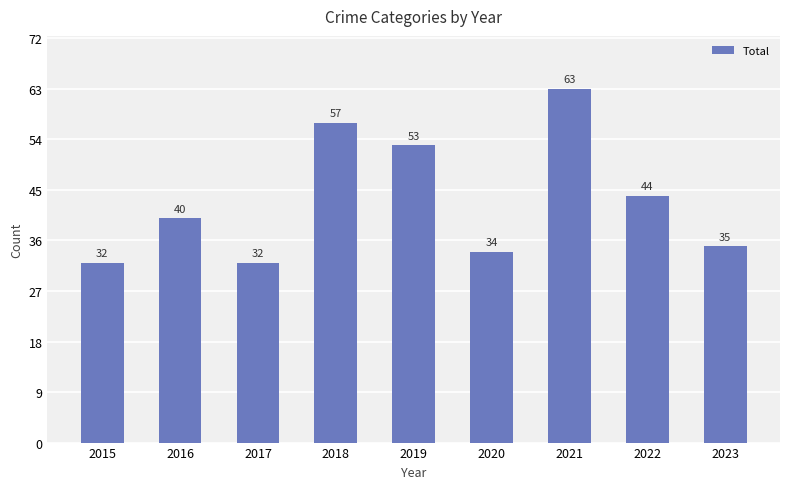

What is the value of the 8th bar from the left?

44